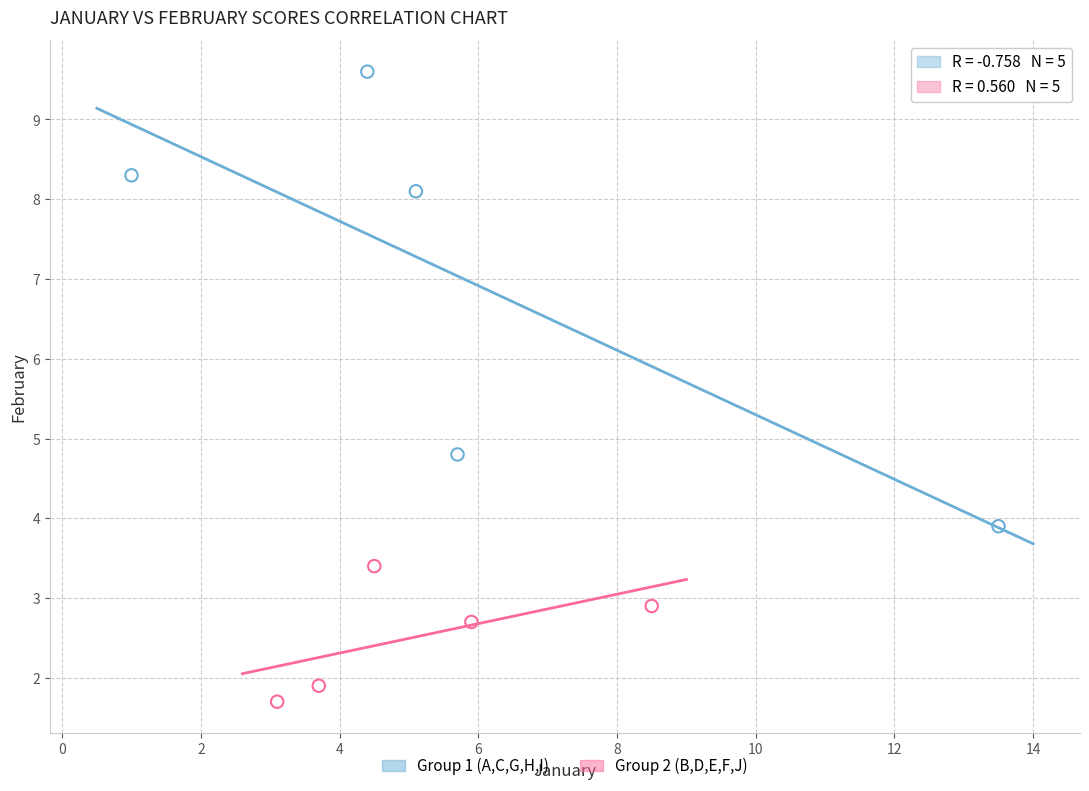

Which series has the largest Y range (max minus min)?

Group 1 (A,C,G,H,I)